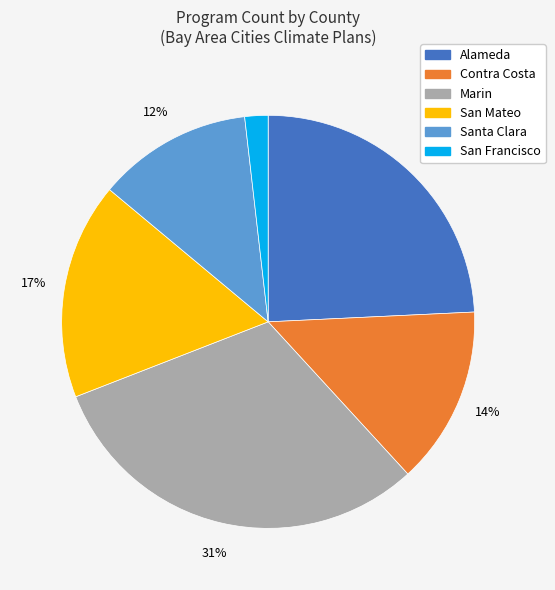

How many slices are in this pie chart?

6